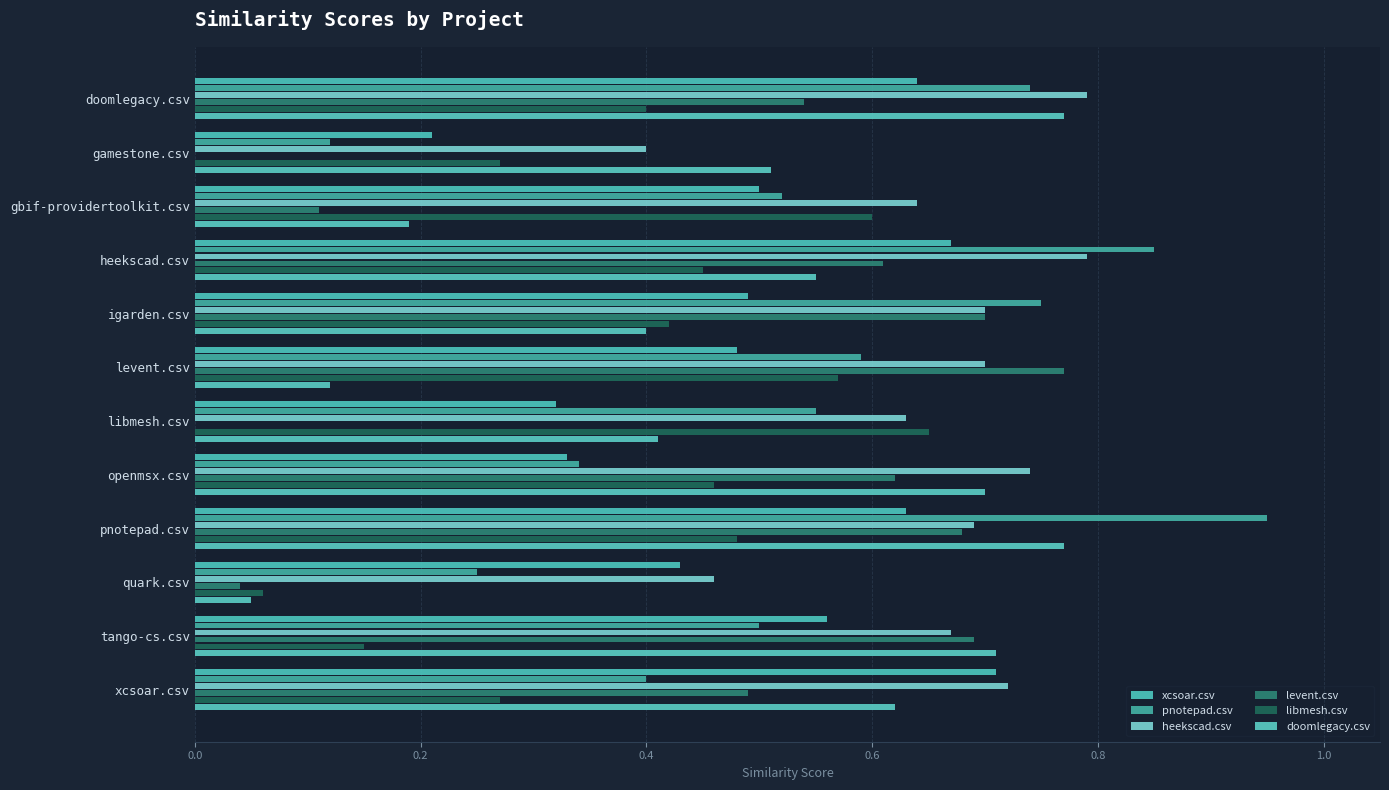

How many data points does each series have?

12